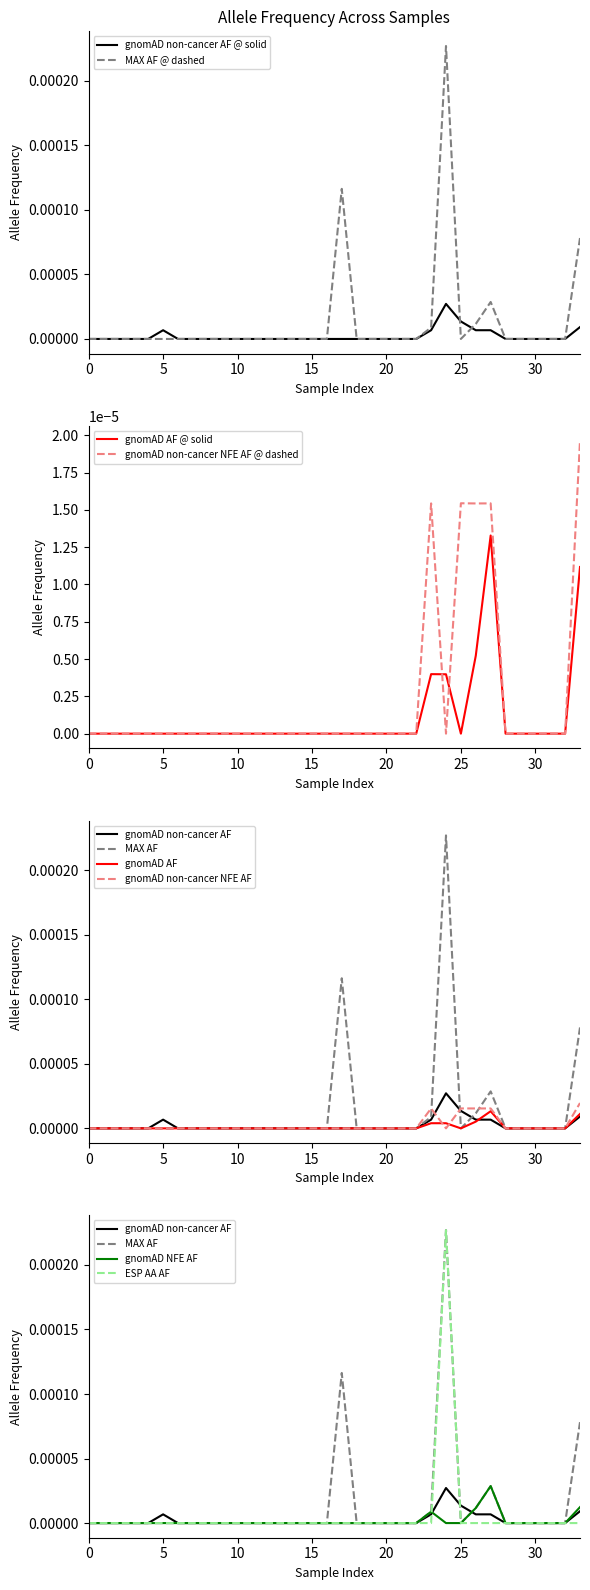

What is the label of the 24th point from the left?

23